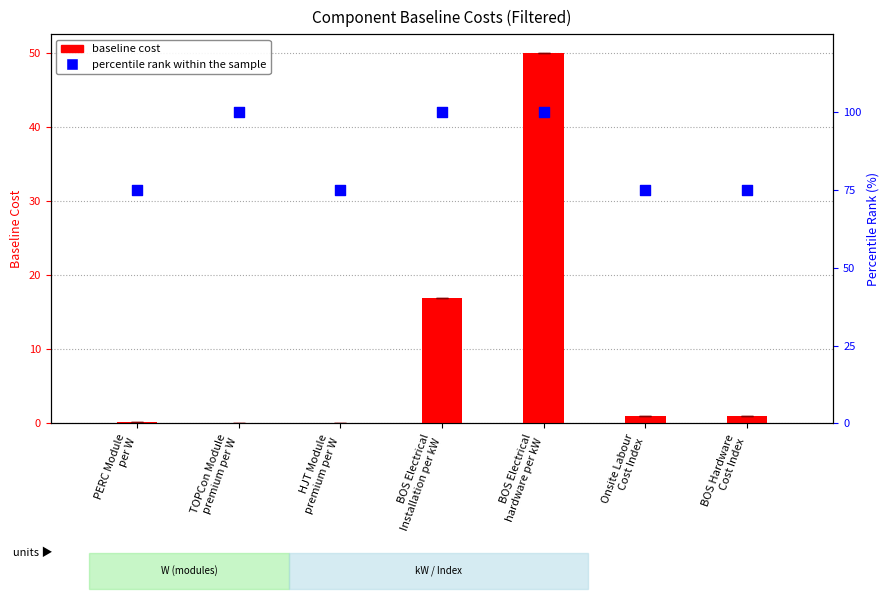

Which series reaches the minimum Y coordinate?

baseline cost